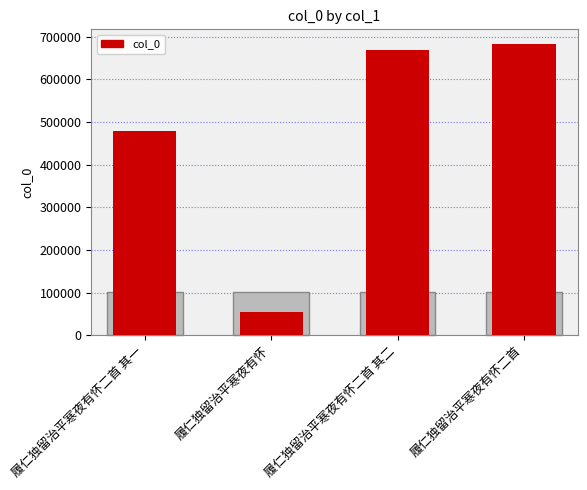

Reading left to right, transcribe all the data shown in this chart.

履仁独留治平寒夜有怀二首 其一=477930	履仁独留治平寒夜有怀=54201	履仁独留治平寒夜有怀二首 其二=668412	履仁独留治平寒夜有怀二首=683078